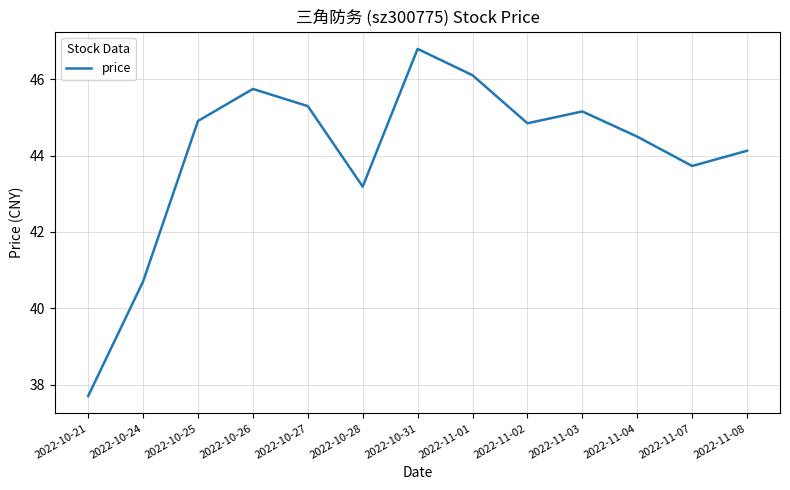

Reading right to left, what are all the values shown in this chart?

2022-11-08=44.1	2022-11-07=43.7	2022-11-04=44.5	2022-11-03=45.2	2022-11-02=44.9	2022-11-01=46.1	2022-10-31=46.8	2022-10-28=43.2	2022-10-27=45.3	2022-10-26=45.8	2022-10-25=44.9	2022-10-24=40.7	2022-10-21=37.7